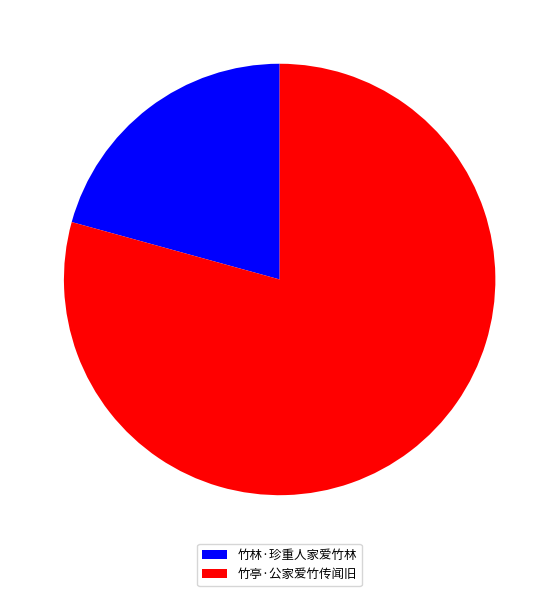

Is it true that 竹亭·公家爱竹传闻旧 is 79% of the pie?

True